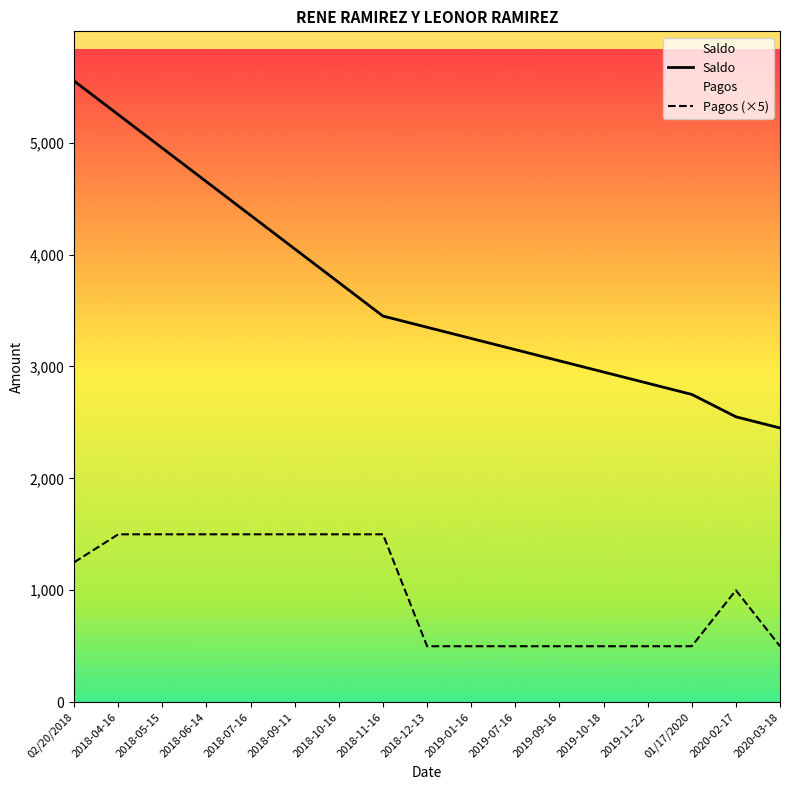

Reading right to left, what are all the values shown in this chart?

Saldo: 2020-03-18=2450	2020-02-17=2550	01/17/2020=2750	2019-11-22=2850	2019-10-18=2950	2019-09-16=3050	2019-07-16=3150	2019-01-16=3250	2018-12-13=3350	2018-11-16=3450	2018-10-16=3750	2018-09-11=4050	2018-07-16=4350	2018-06-14=4650	2018-05-15=4950	2018-04-16=5250	02/20/2018=5550
Pagos (×5): 2020-03-18=500	2020-02-17=1000	01/17/2020=500	2019-11-22=500	2019-10-18=500	2019-09-16=500	2019-07-16=500	2019-01-16=500	2018-12-13=500	2018-11-16=1500	2018-10-16=1500	2018-09-11=1500	2018-07-16=1500	2018-06-14=1500	2018-05-15=1500	2018-04-16=1500	02/20/2018=1250